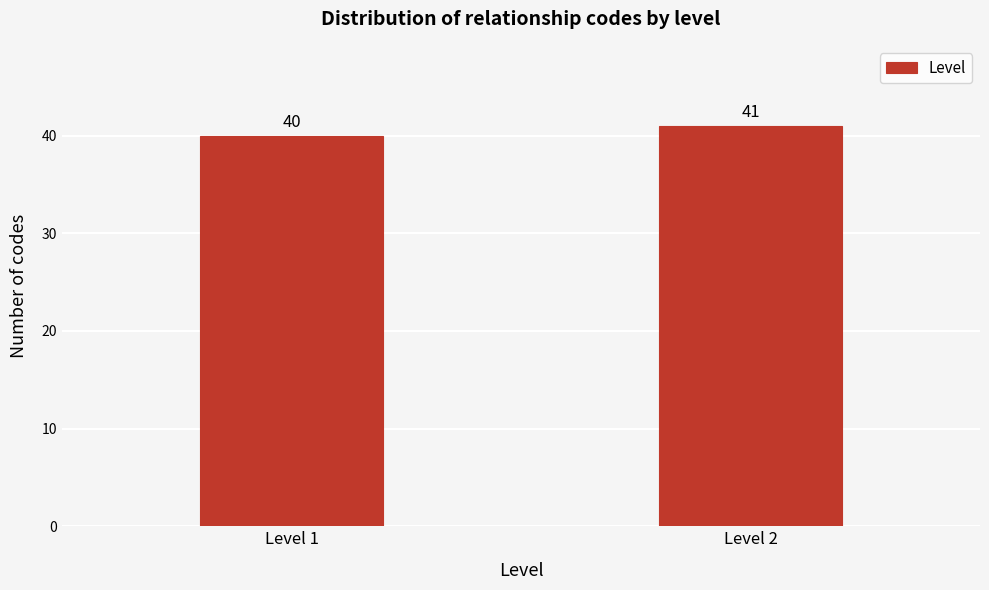

Reading left to right, list all the values displayed in this chart.

Level 1=40	Level 2=41